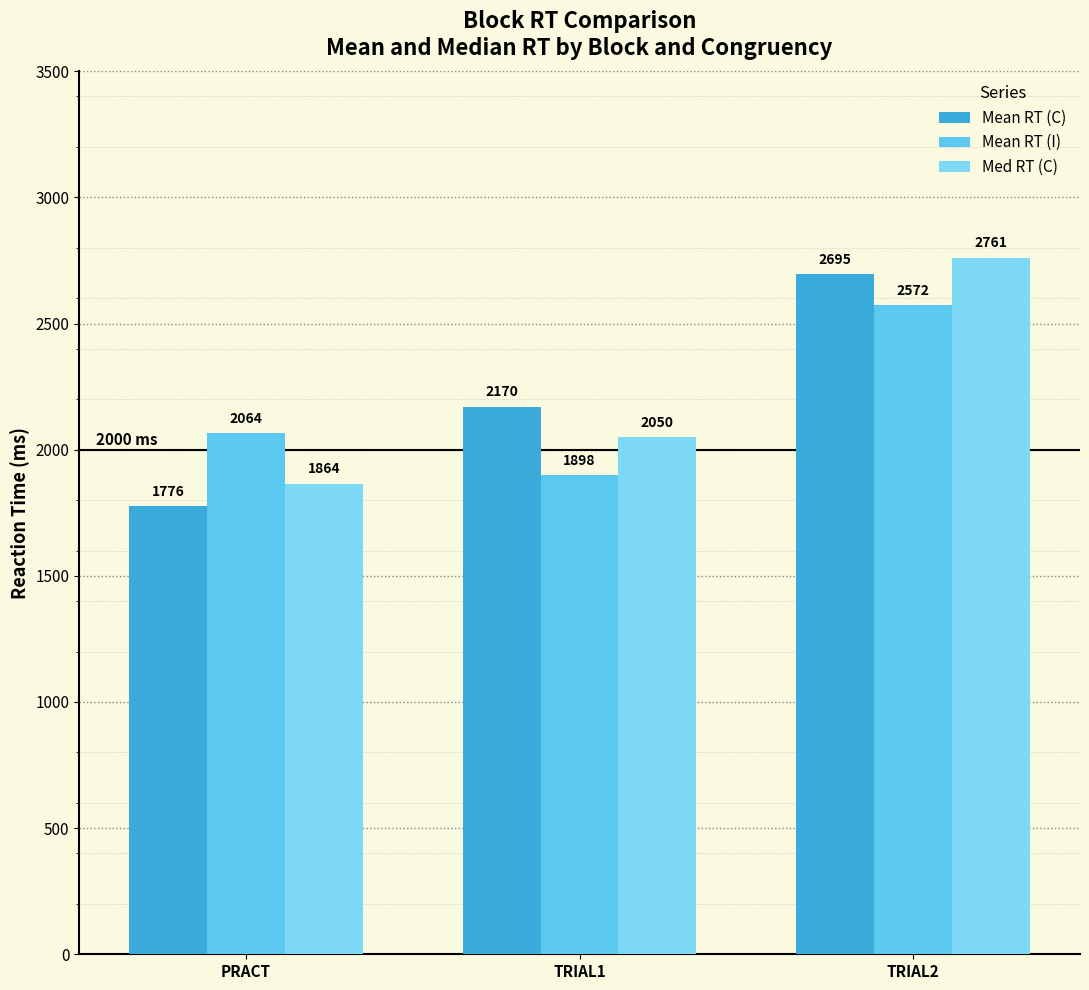

What is the total value across all series at TRIAL2?

8027.8